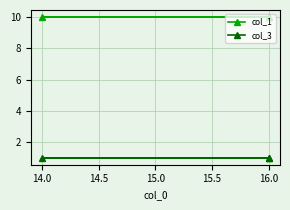

What is the minimum value for col_3?

1